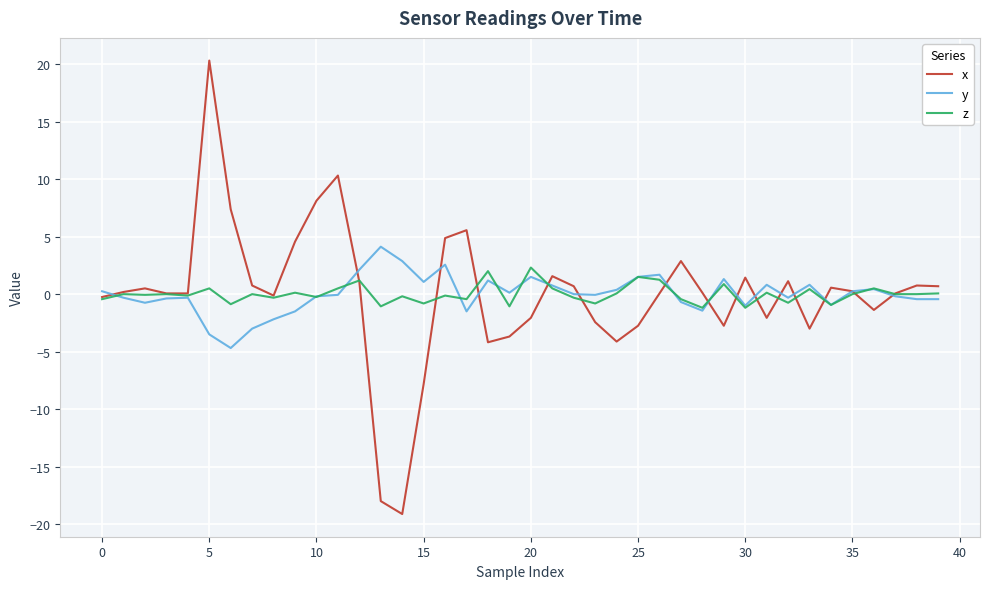

Rank the series by their average value, from highest to lowest.

z, x, y